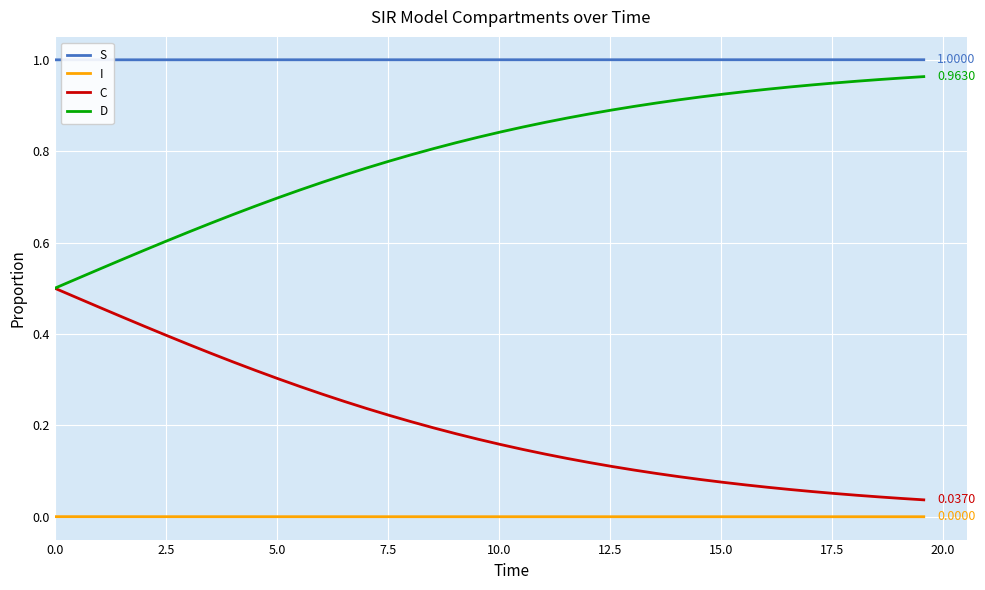

Rank the series by their average value, from highest to lowest.

S, D, C, I